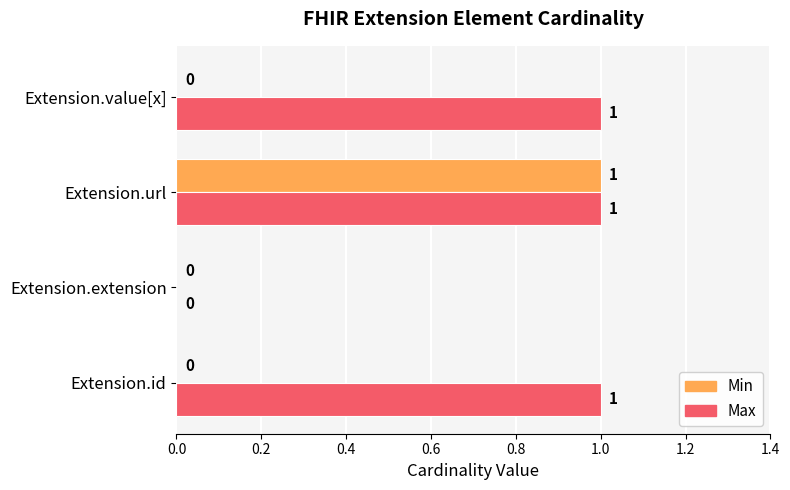

Which series changed the most between Extension.id and Extension.url?

Min